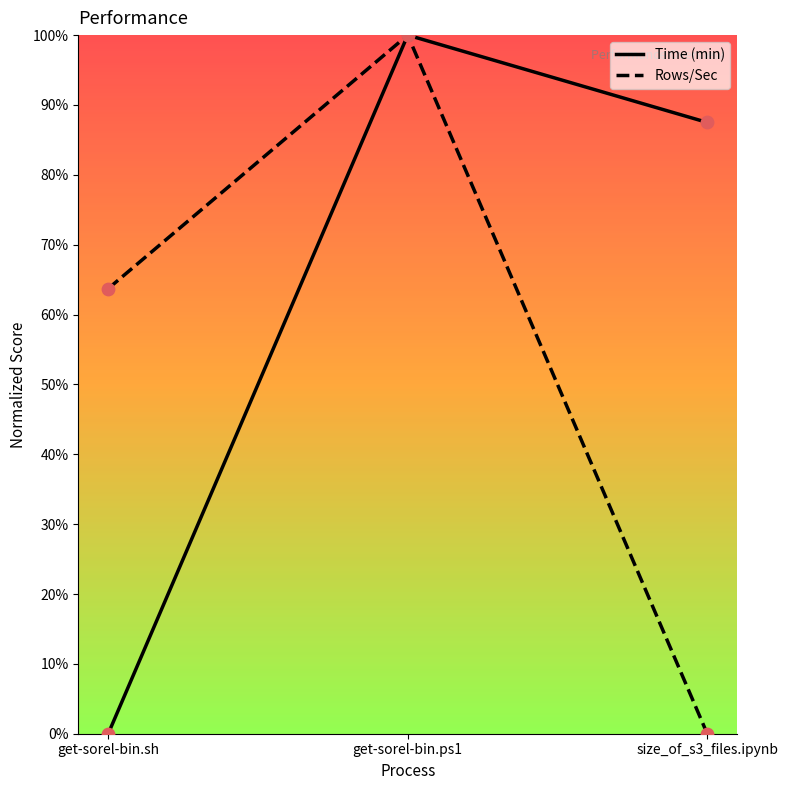

Is the value of Time (min) at get-sorel-bin.ps1 greater than the value of Rows/Sec at get-sorel-bin.sh?

Yes